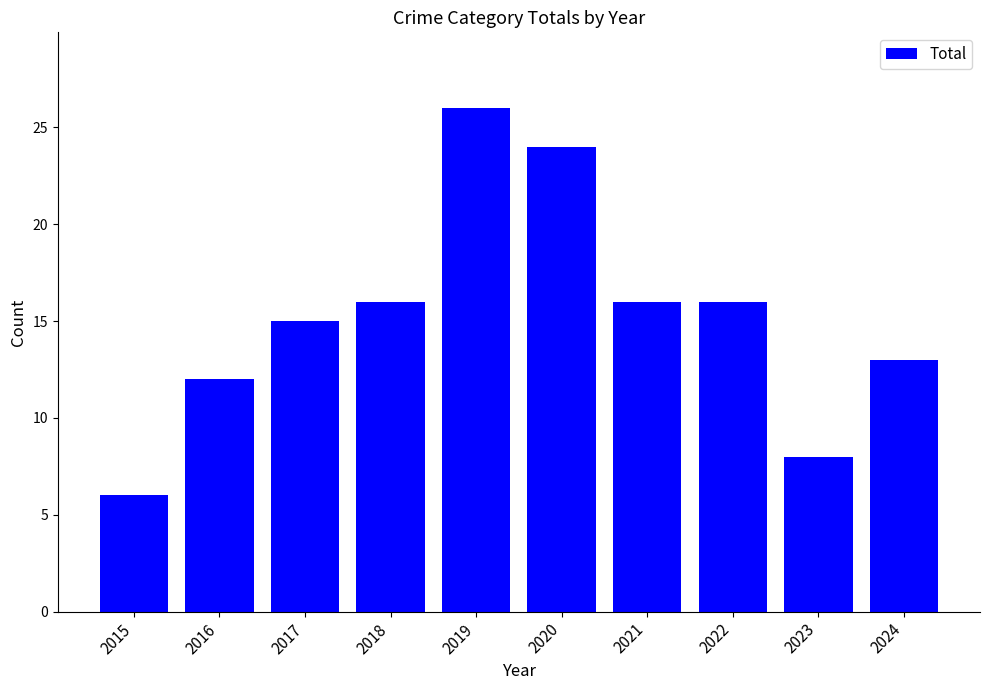

What is the minimum value shown in the chart?

6